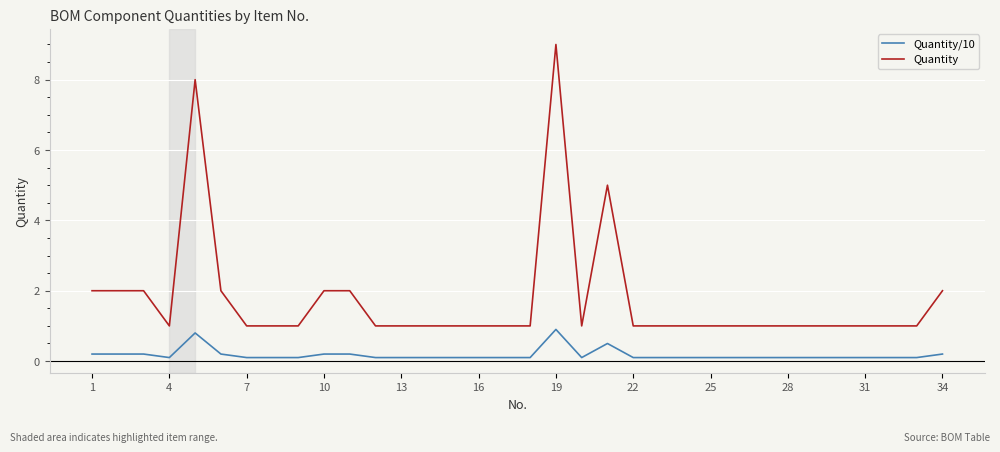

Which series has the largest range (max minus min)?

Quantity